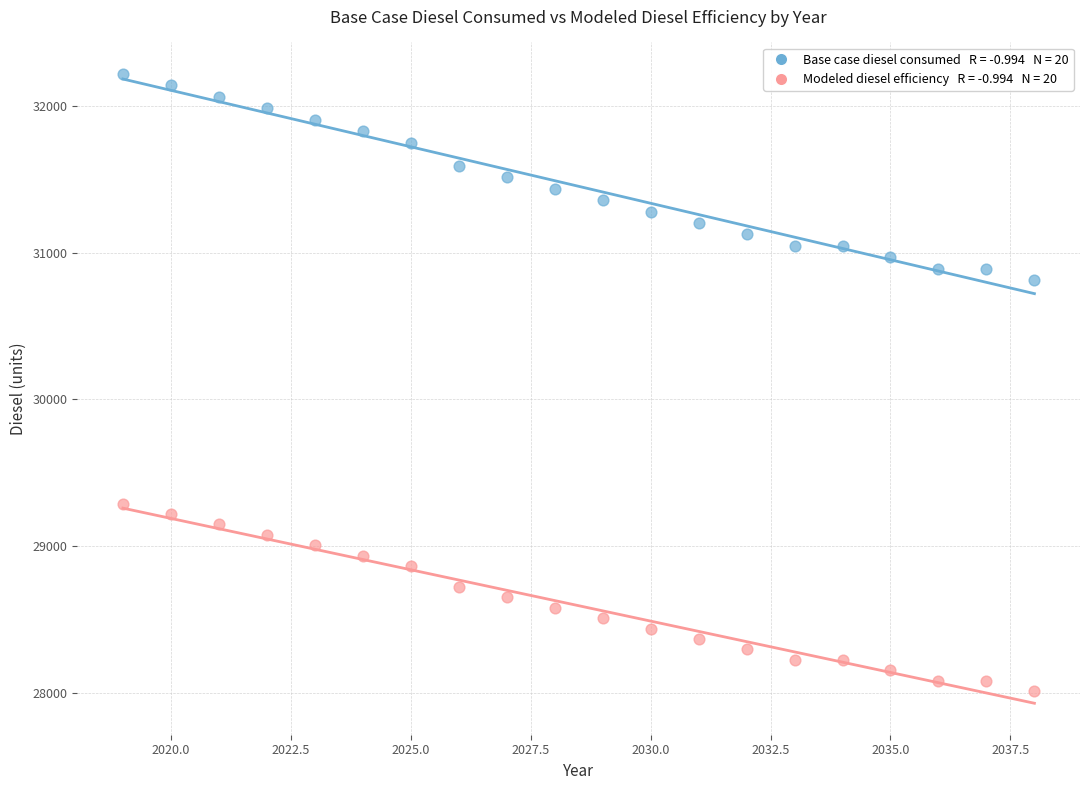

Across all data points, what is the range of X values (max minus min)?

19.0